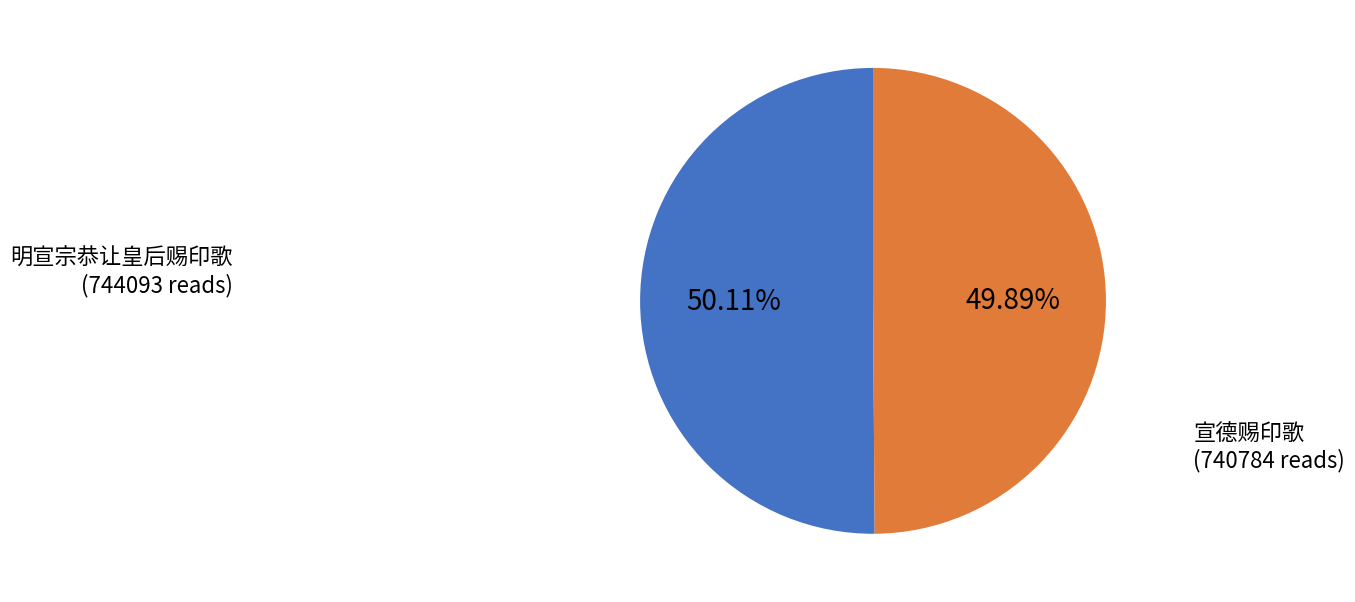

Count the number of slices in the pie.

2